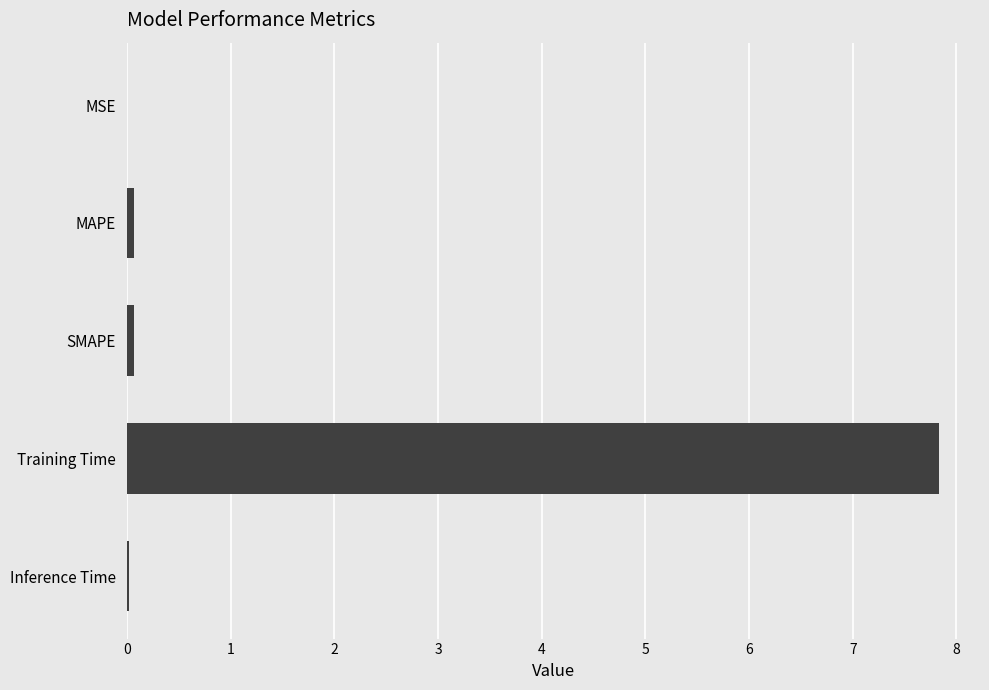

Which label corresponds to the largest value in the chart?

Training Time